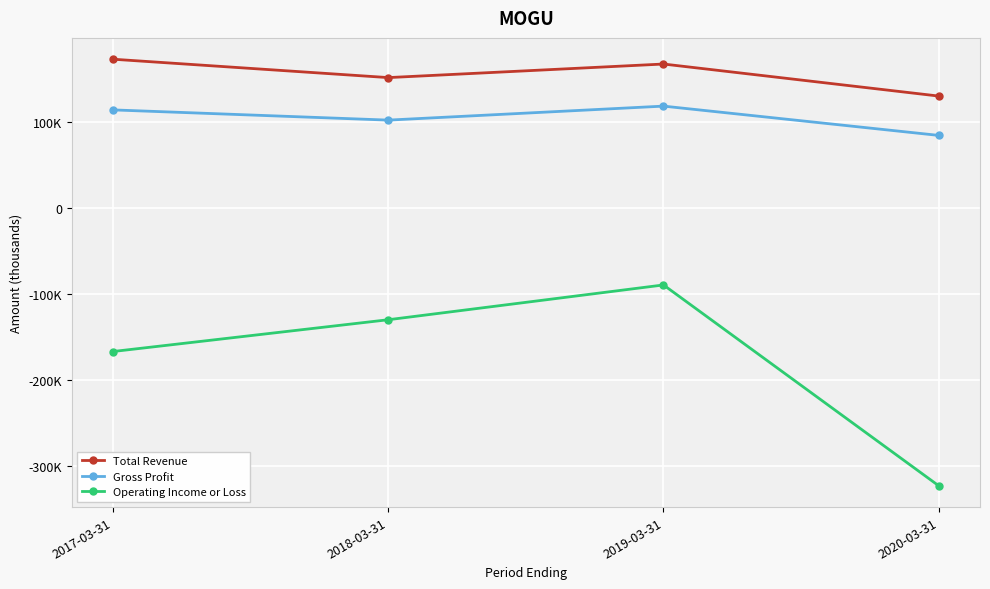

Is the value of Operating Income or Loss at 2018-03-31 greater than the value of Total Revenue at 2020-03-31?

No